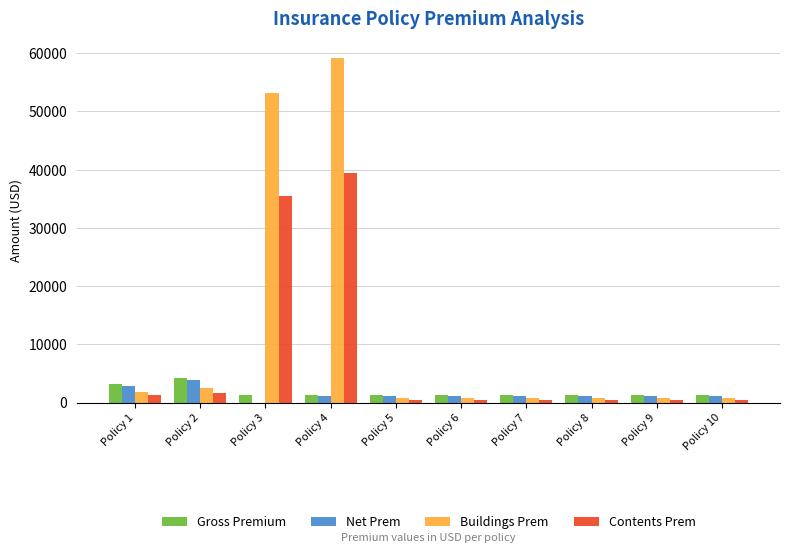

Where is Contents Prem nearest to the value 19979?

Policy 3